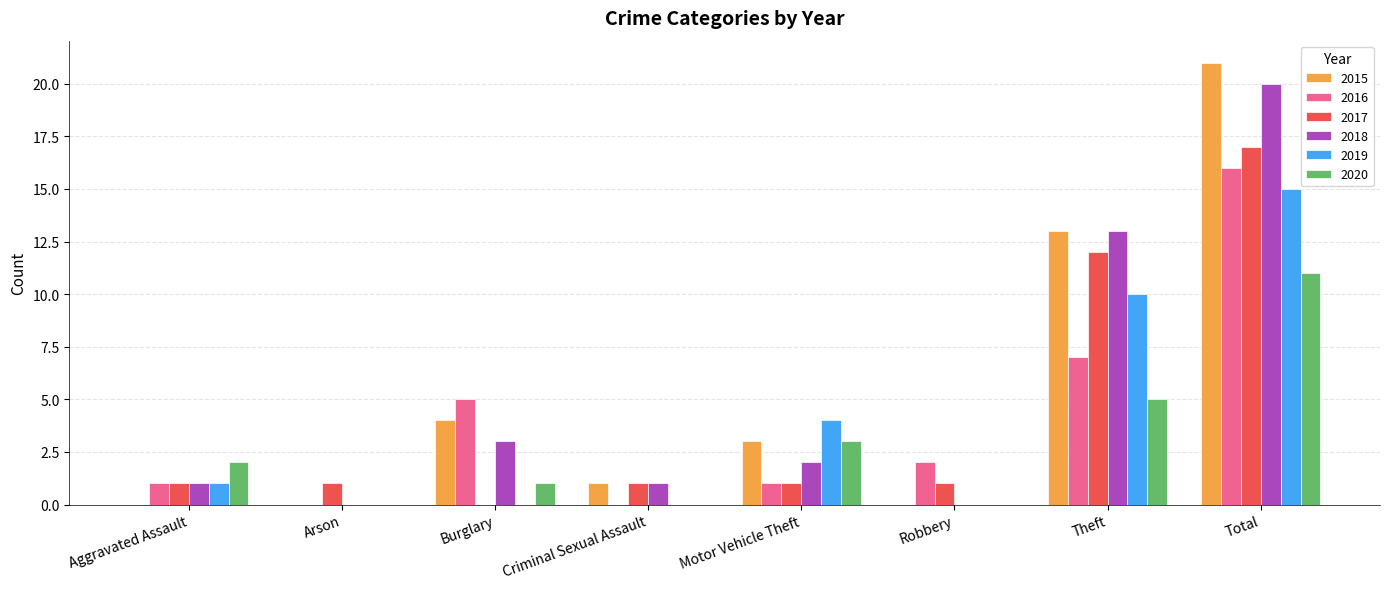

True or false: 2016 has a value of 5 at Criminal Sexual Assault.

False